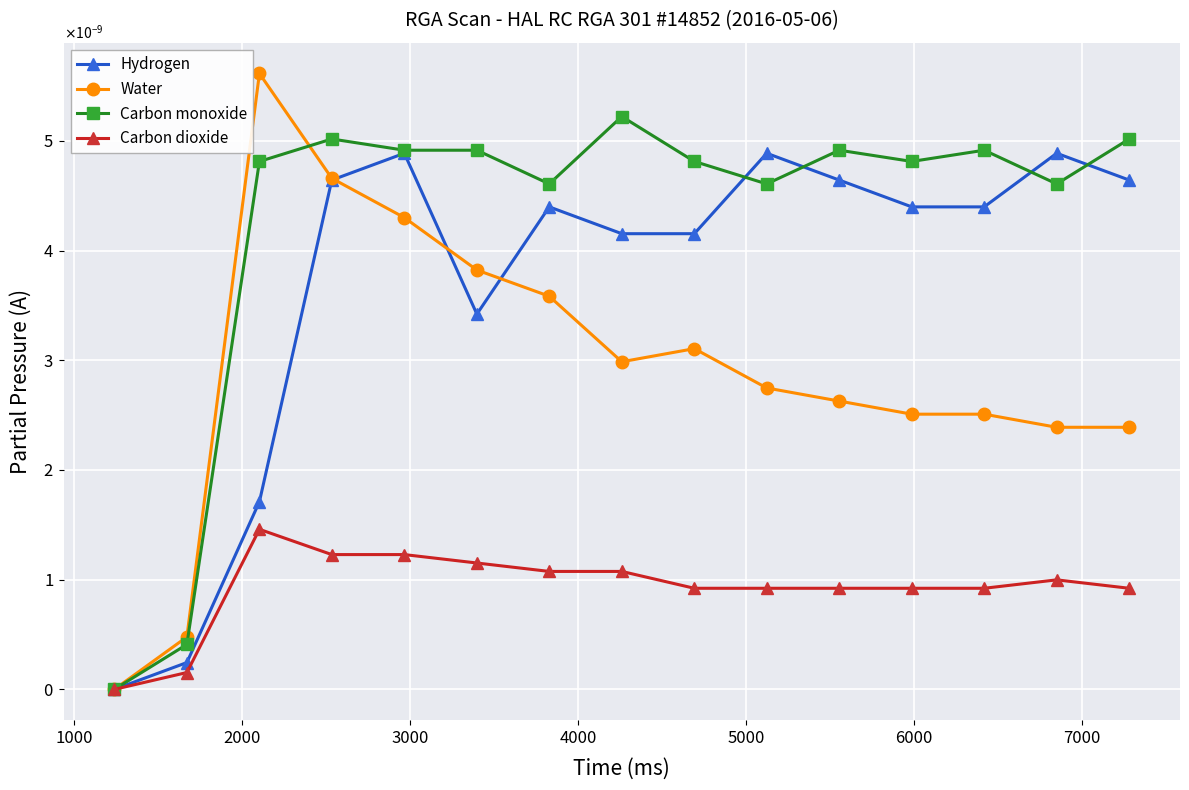

Does the chart display data point markers on the line(s)?

Yes